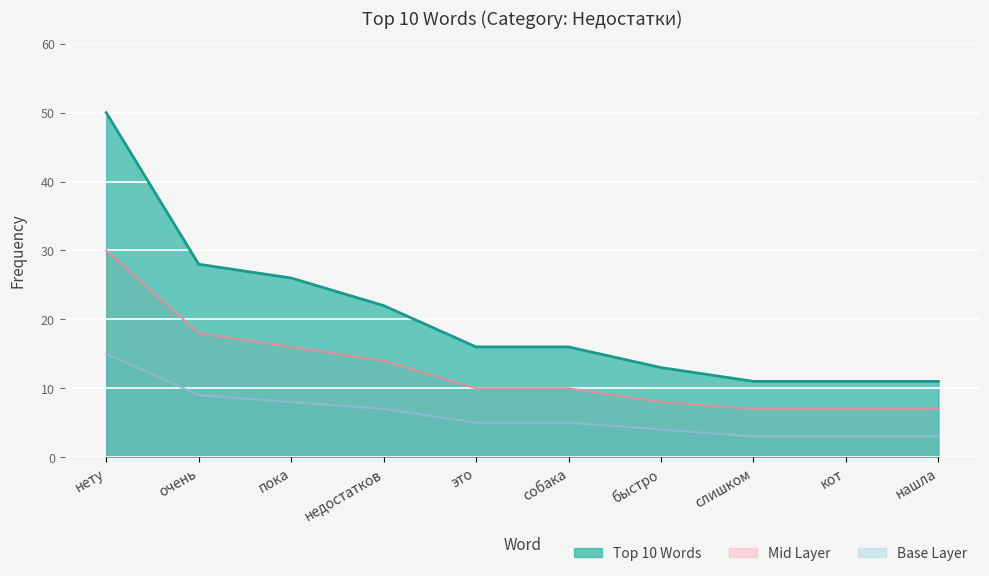

How many distinct data groups are displayed?

3